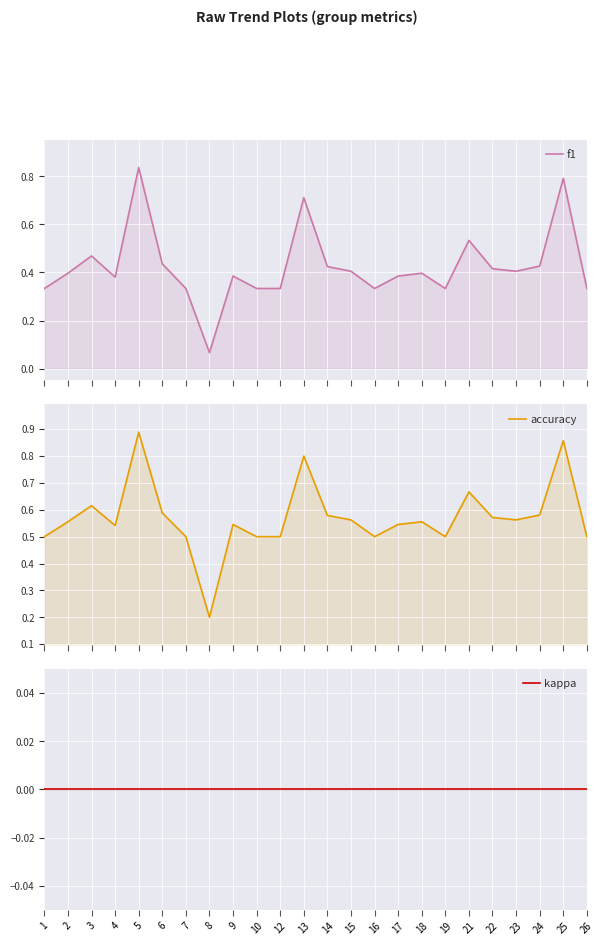

Count the number of categories in the chart.

24